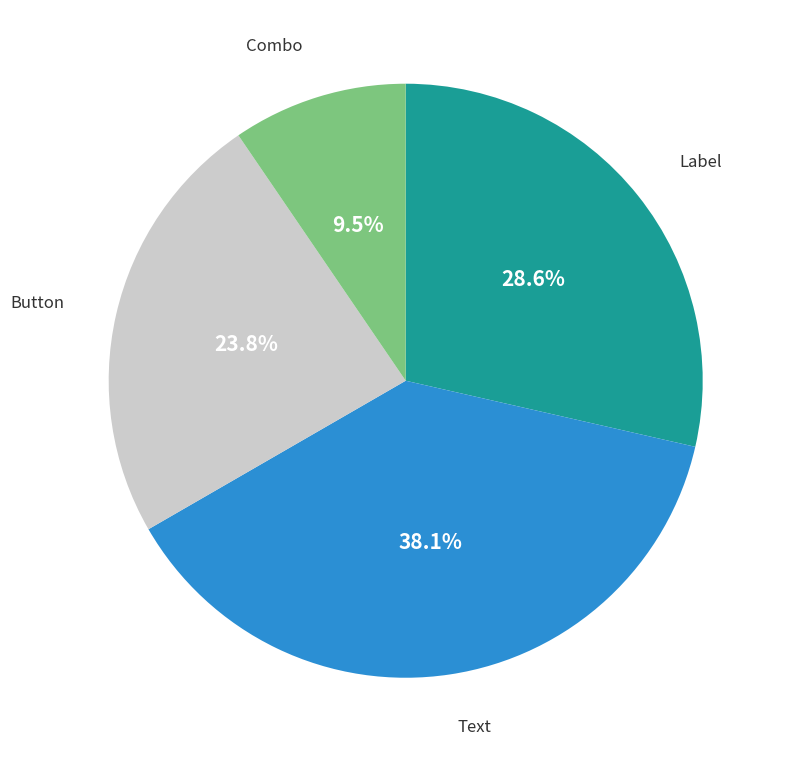

Which slice is the largest?

Text